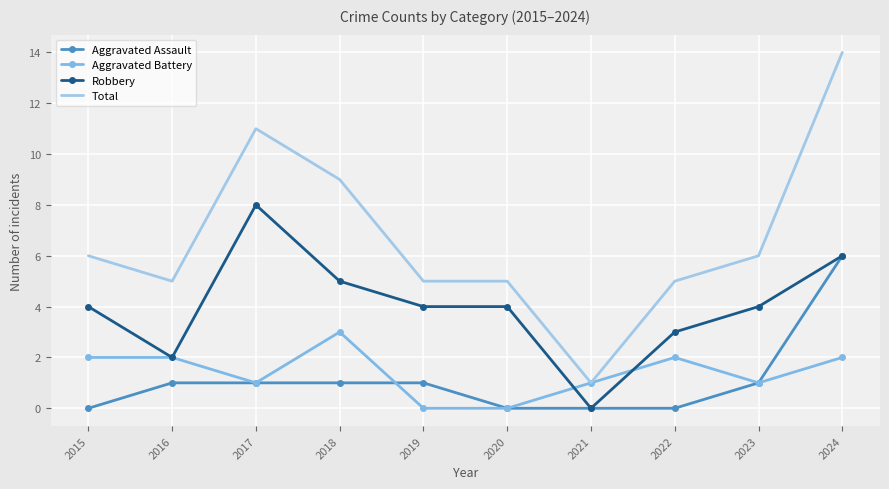

Rank the series by their maximum value, from lowest to highest.

Aggravated Battery, Aggravated Assault, Robbery, Total